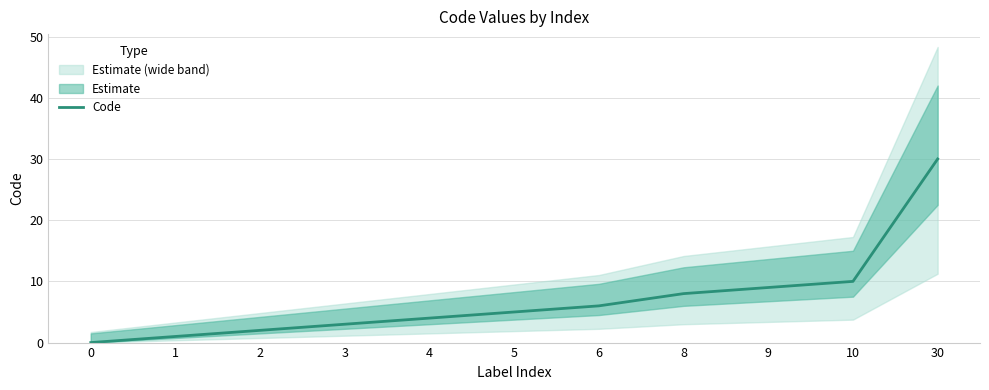

The Code series shows 0 at 0. True or false?

True